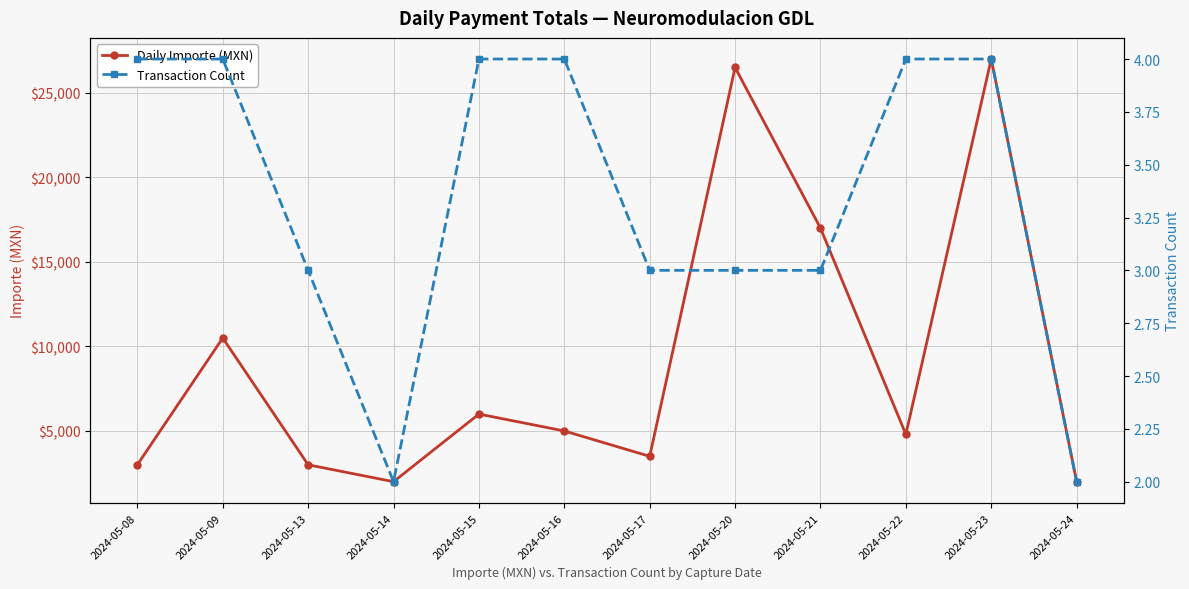

The Transaction Count series shows 1 at 2024-05-21. True or false?

False